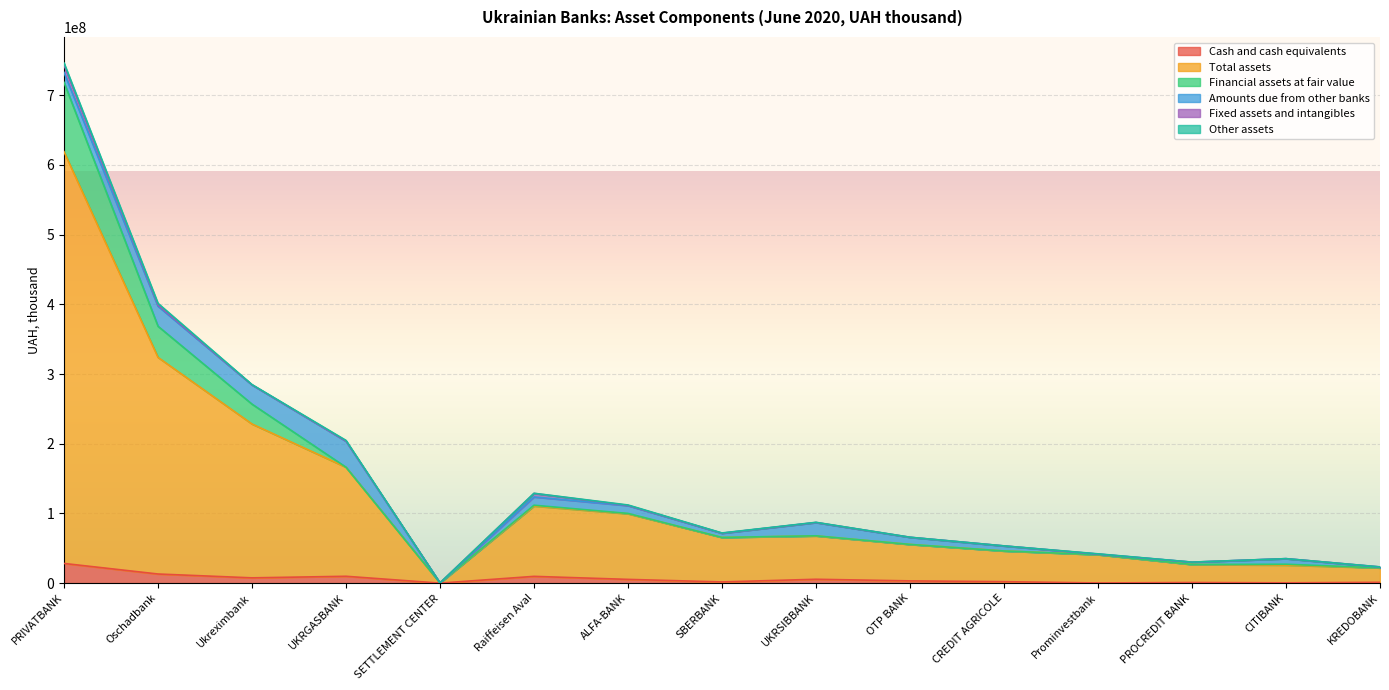

Which label corresponds to the largest value in the chart?

PRIVATBANK